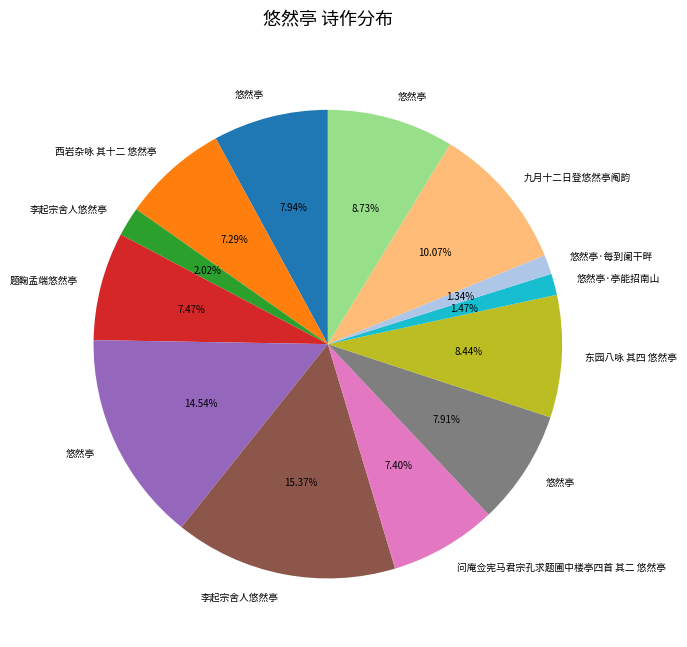

Is there any slice that represents more than half of the pie?

No